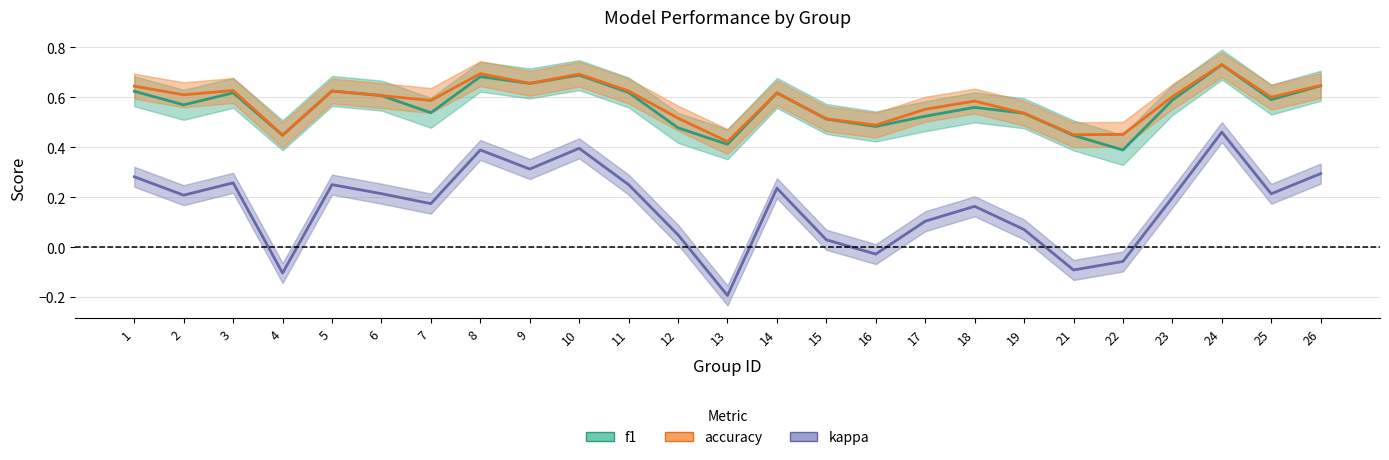

At how many categories does at least one series exceed 0?

25